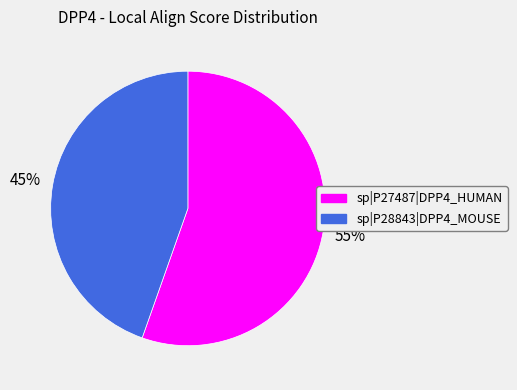

Which category has the smallest portion of the pie?

sp|P28843|DPP4_MOUSE